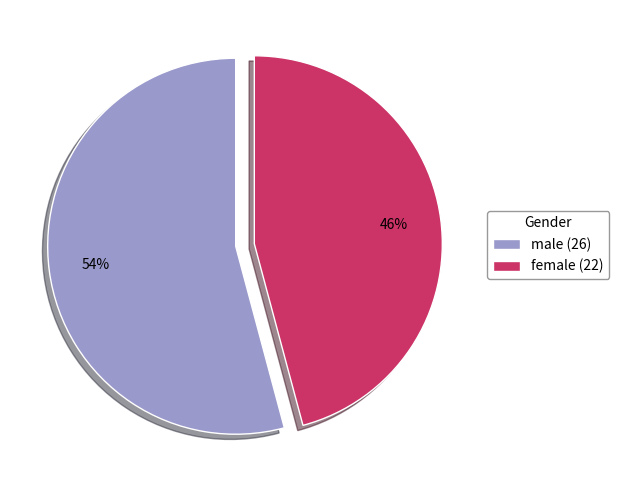

Which has a higher value, female (22) or male (26)?

male (26)